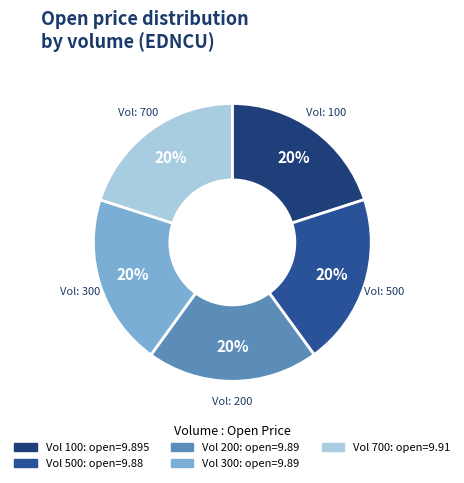

Is there a majority slice in this chart?

No